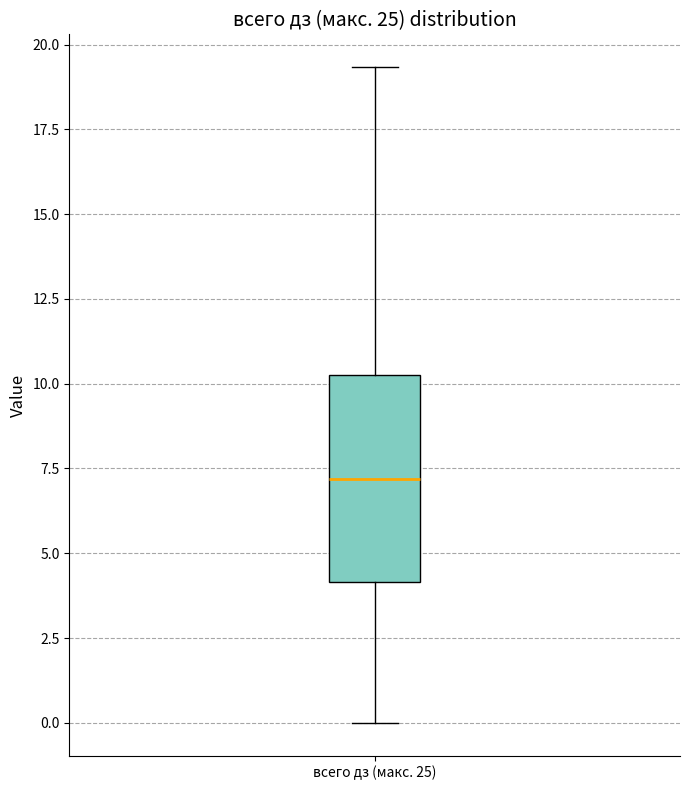

Read this box plot against the y-axis: the position of the median line, the range covered by the box, and the ends of both whiskers. The values are not printed on the chart, so give them approximately, as read against the axis.

median 7.0, box 4.0 to 10.5, whiskers 0.0 to 19.5